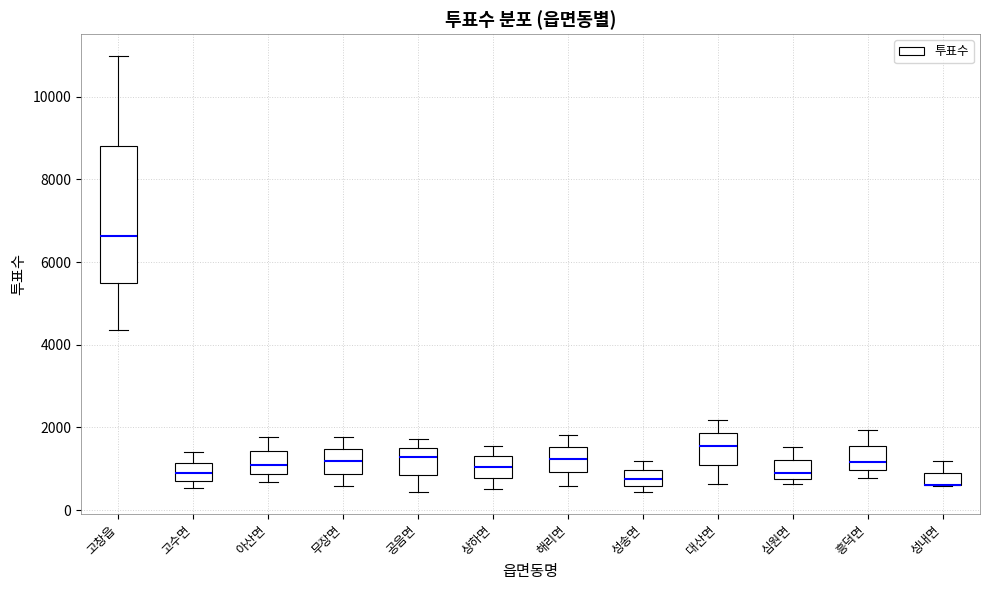

Reading left to right, transcribe this box plot: for each box, give where its median line is, the range the box spans, and where its two whiskers end, as read against the y-axis. The values are not printed on the chart, so give them approximately, as read against the axis.

고창읍: median 6600, box 5400 to 8800, whiskers 4400 to 11000
고수면: median 800 (inside the box), box 800 to 1200, whiskers 600 to 1400
아산면: median 1000, box 800 to 1400, whiskers 600 to 1800
무장면: median 1200, box 800 to 1400, whiskers 600 to 1800
공음면: median 1200, box 800 to 1400, whiskers 400 to 1800
상하면: median 1000, box 800 to 1400, whiskers 600 to 1600
해리면: median 1200, box 1000 to 1600, whiskers 600 to 1800
성송면: median 800, box 600 to 1000, whiskers 400 to 1200
대산면: median 1600, box 1000 to 1800, whiskers 600 to 2200
심원면: median 800 (just above the box's lower edge), box 800 to 1200, whiskers 600 to 1600
흥덕면: median 1200, box 1000 to 1600, whiskers 800 to 2000
성내면: median 600 (drawn on the box's lower edge), box 600 to 1000, whiskers 600 to 1200